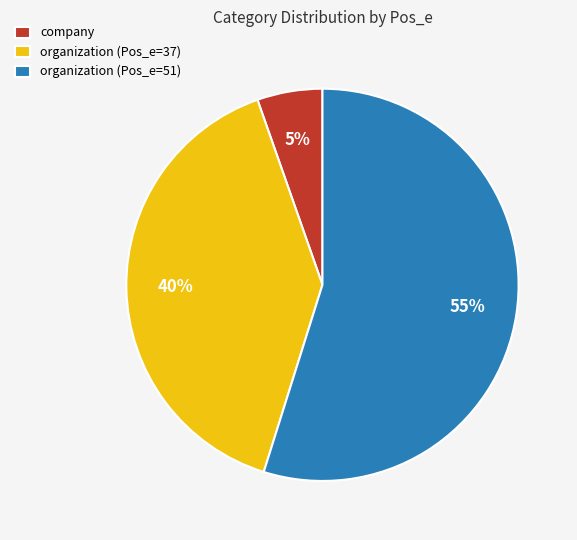

Count the number of slices in the pie.

3